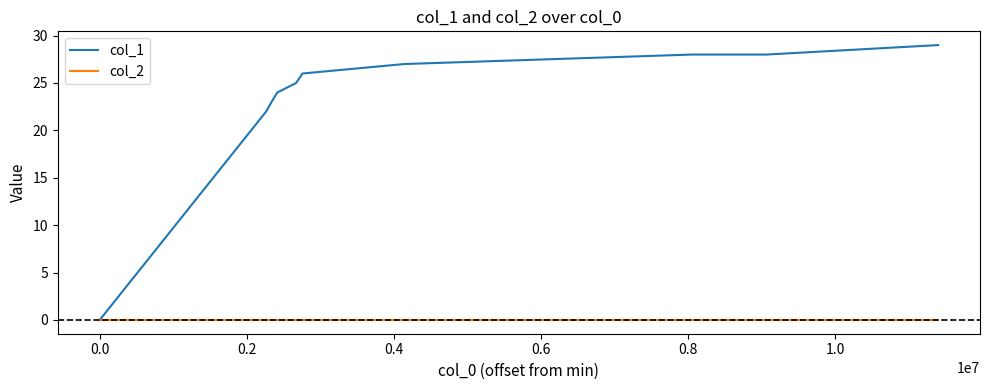

How many positive values does the col_1 series have?

9